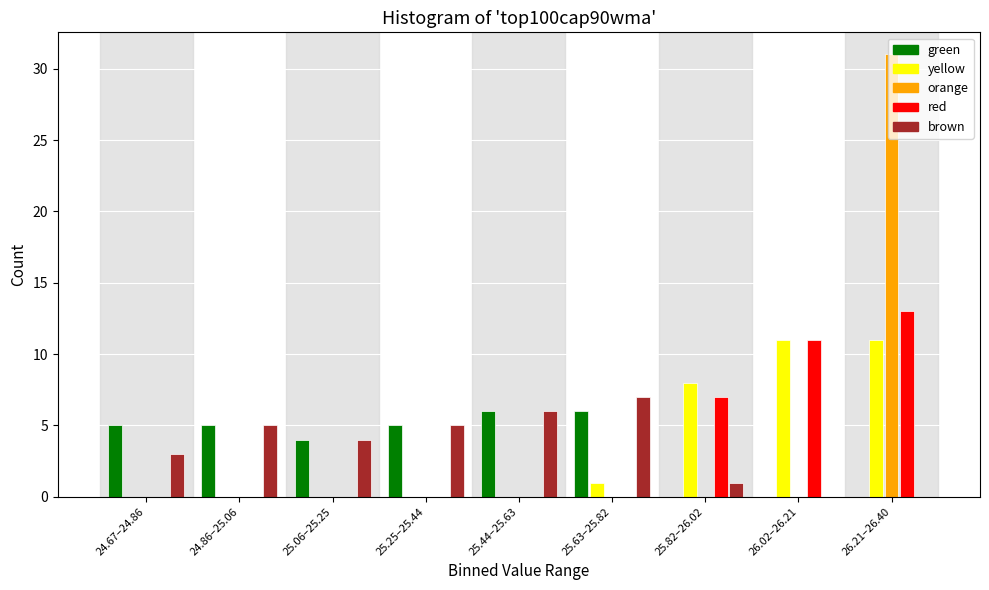

What is the total value across all series at 25.63–25.82?

14